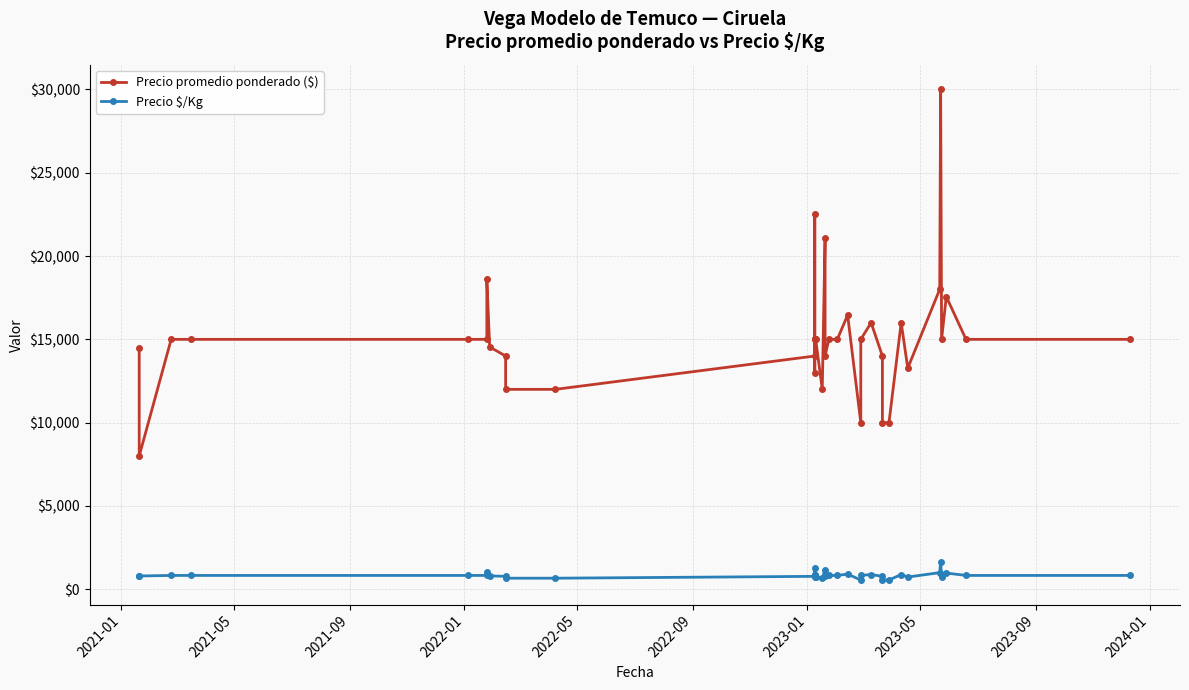

Rank the series by their maximum value, from lowest to highest.

Precio $/Kg, Precio promedio ponderado ($)